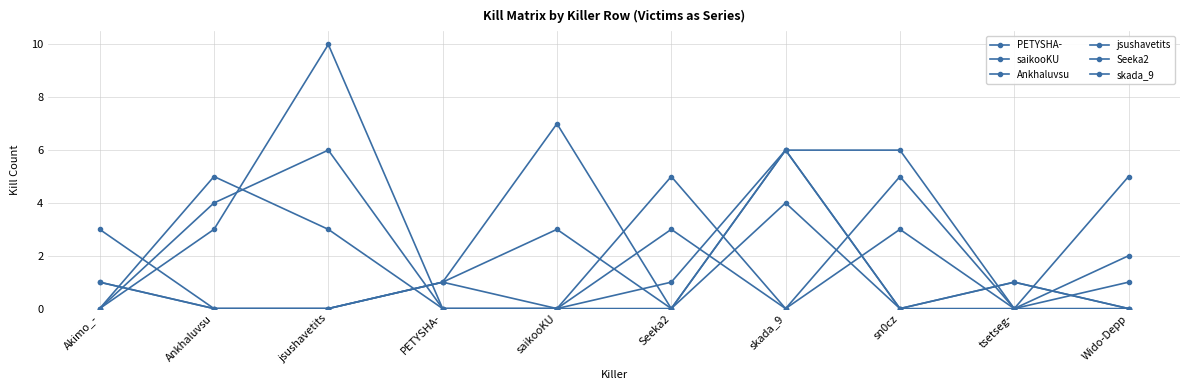

What is the label of the 10th point from the right?

Akimo_-